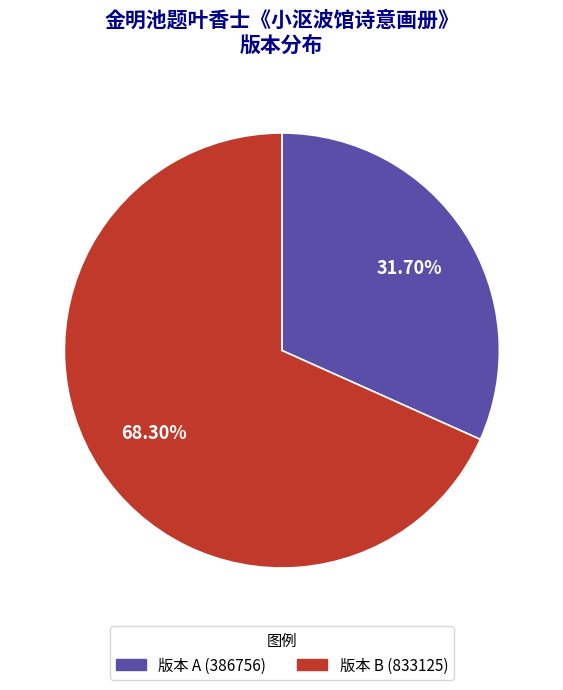

Is there a majority slice in this chart?

Yes